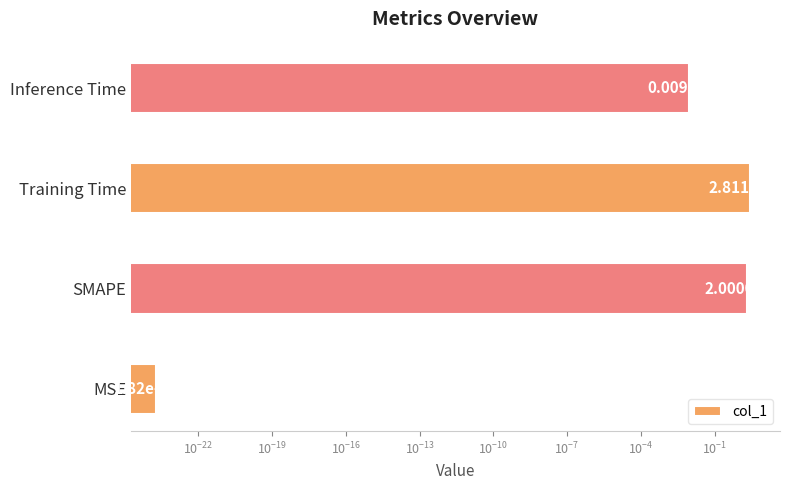

What is the difference between the second highest and second lowest values?

2.0